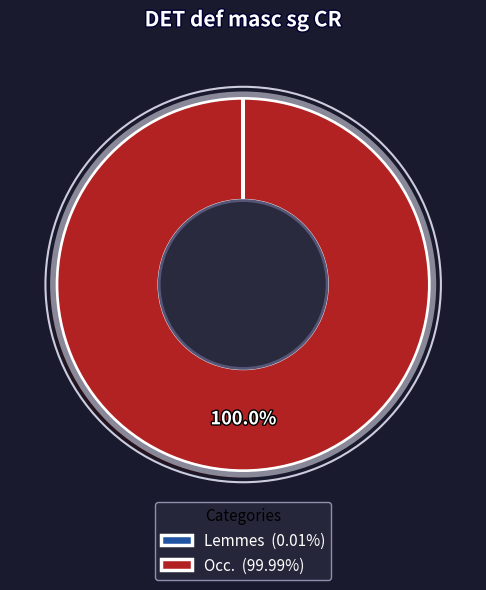

Is there a majority slice in this chart?

Yes